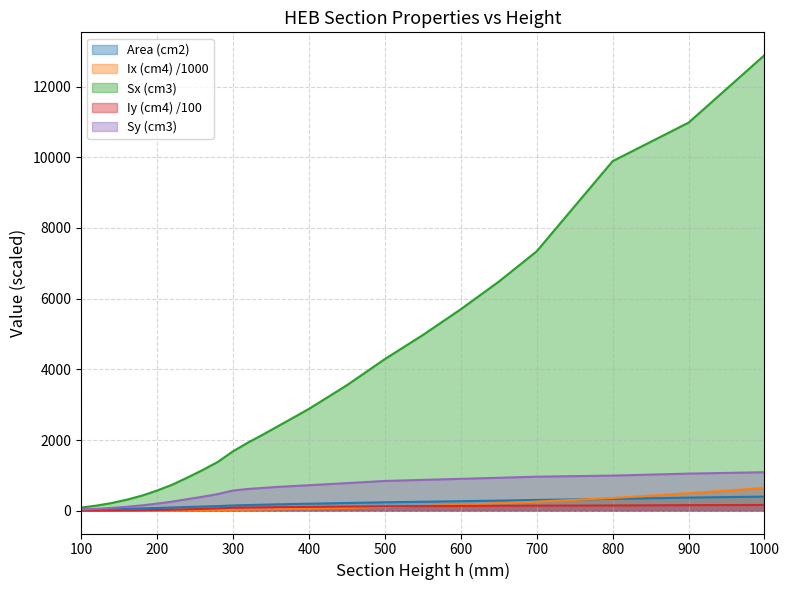

How many lines are shown in the chart?

5